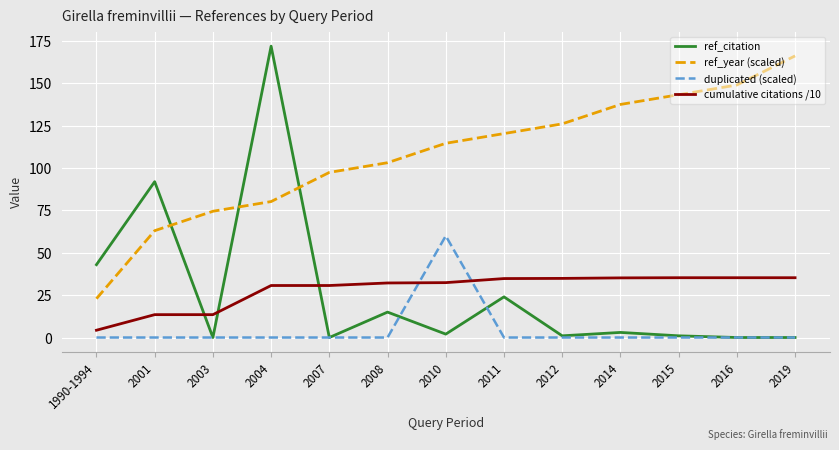

What is the approximate value of ref_year (scaled) at 2019?

166.3